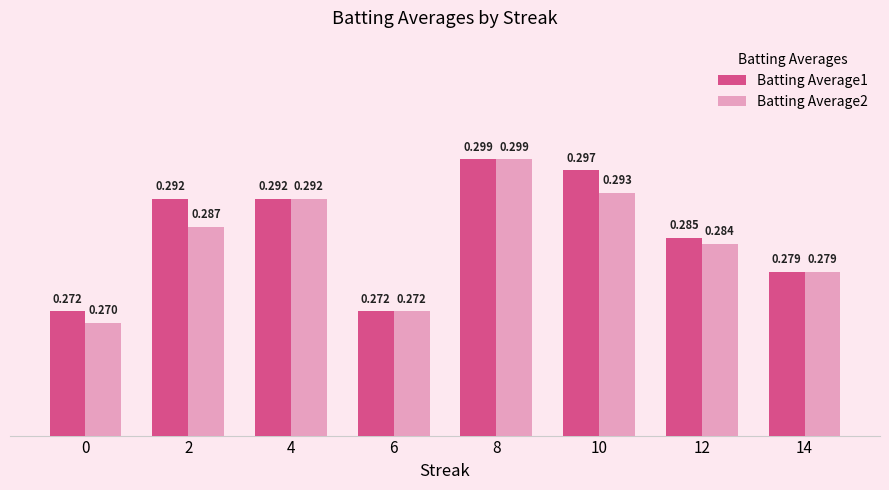

The value of Batting Average2 at 14 is 0.1. True or false?

False